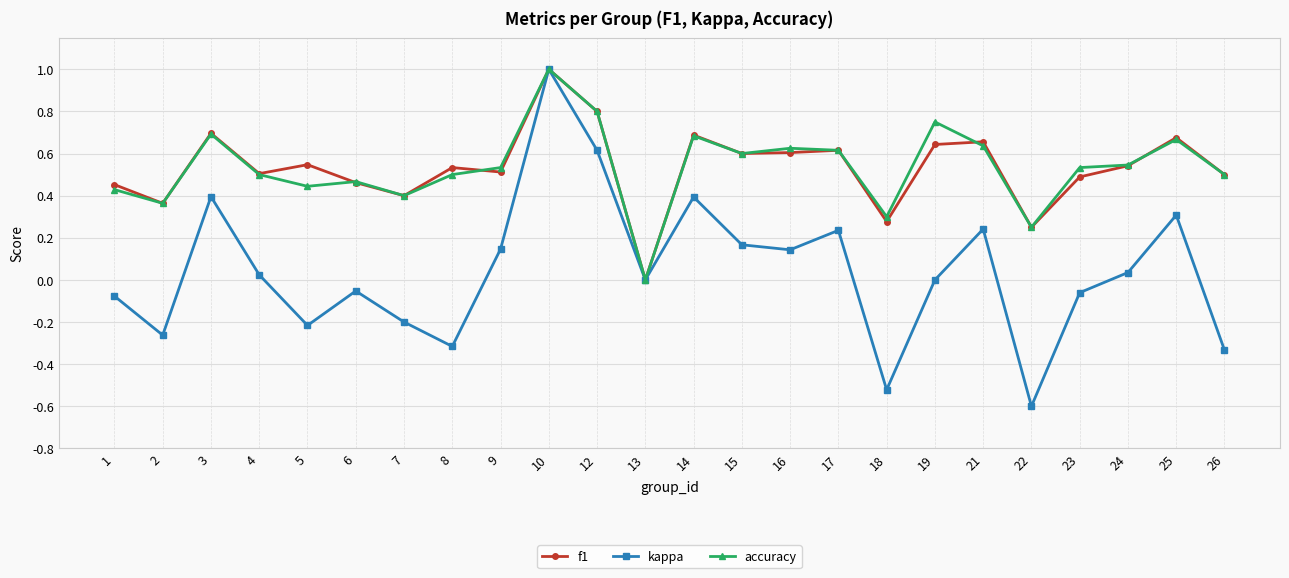

Which series has the largest range (max minus min)?

kappa